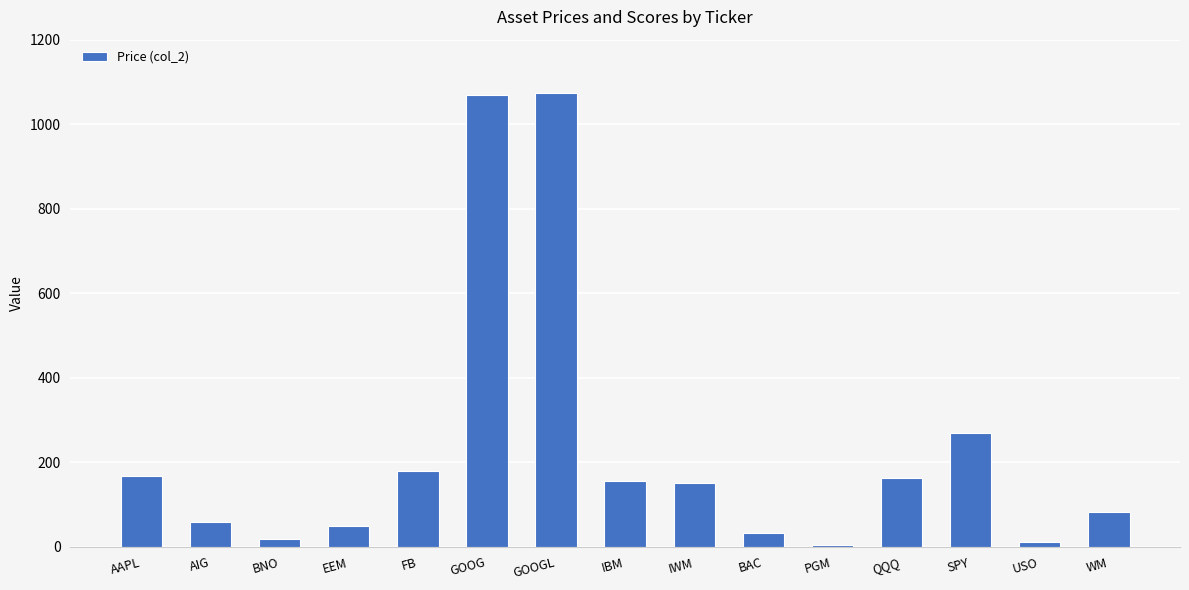

What is the average value?

232.3